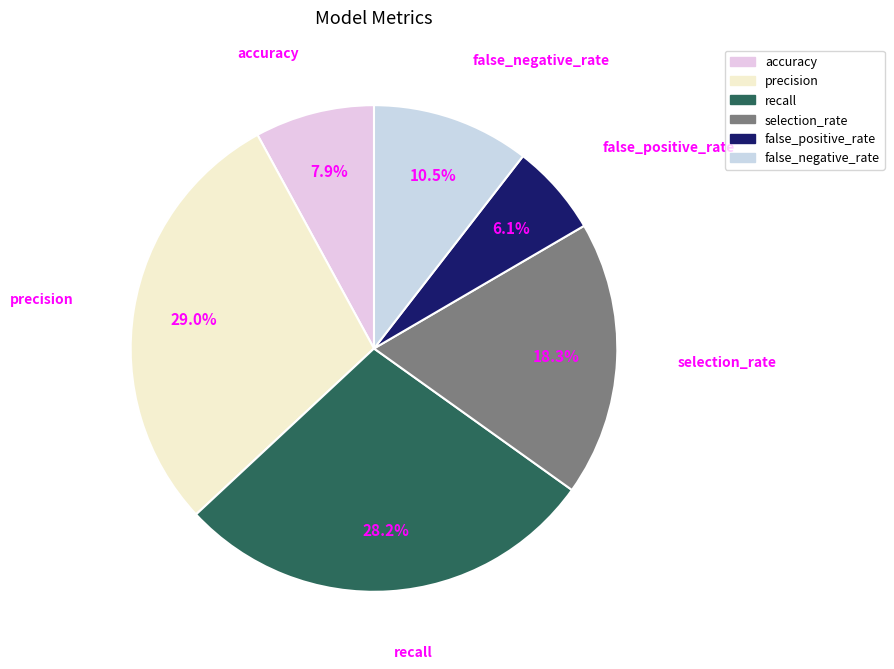

To the nearest percent, what percentage of the pie is accuracy?

8%